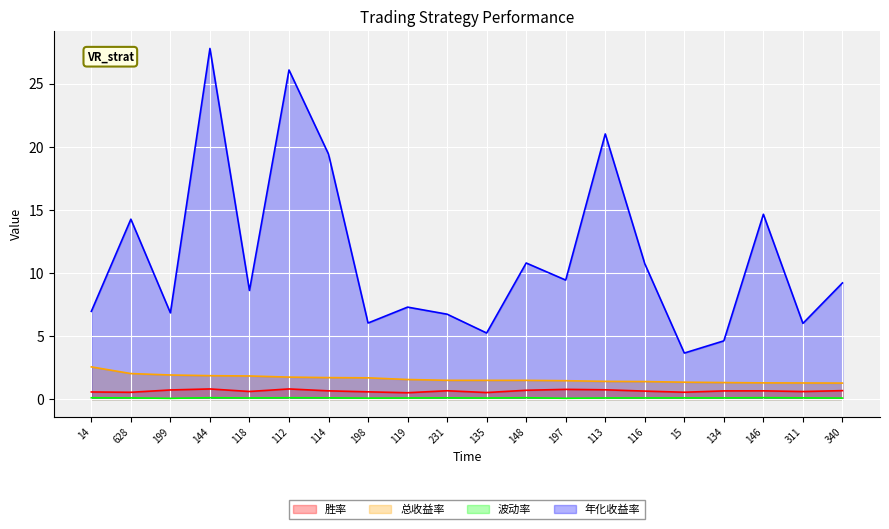

Does the chart display data point markers on the line(s)?

No